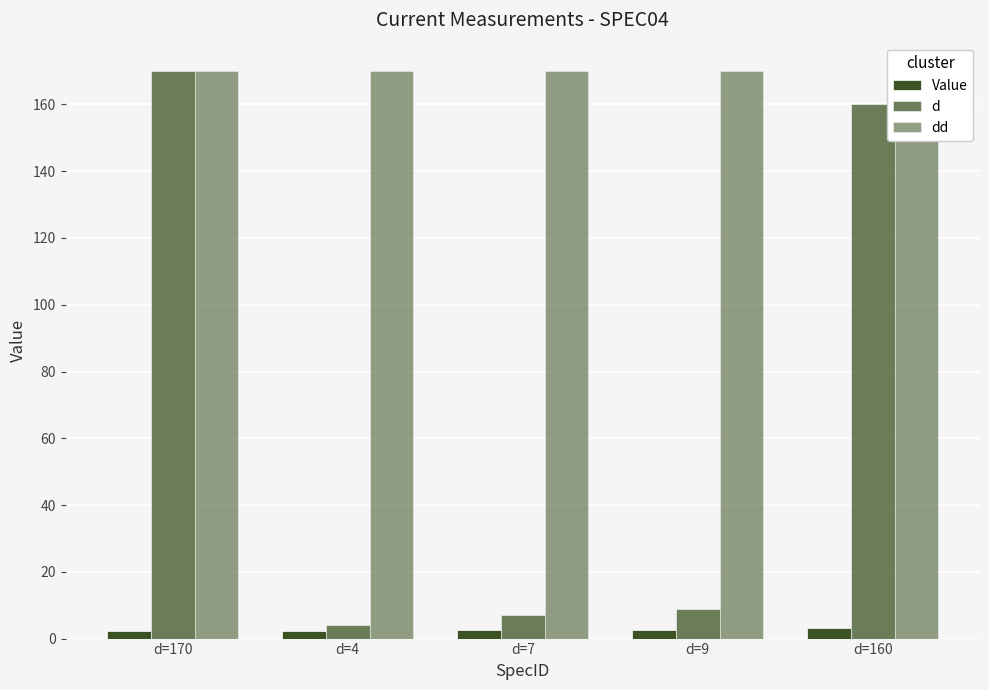

Are the bars horizontal?

No